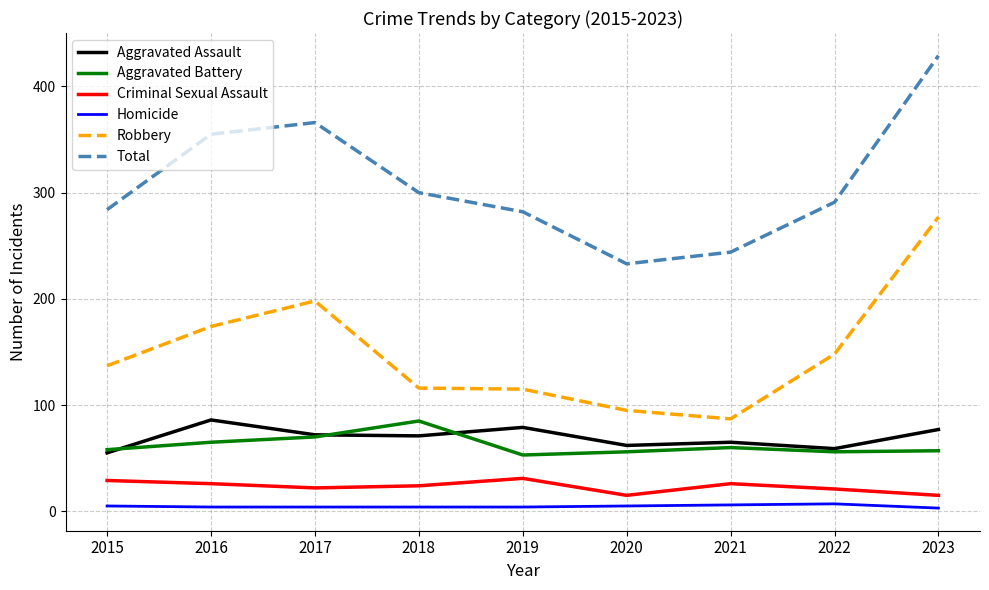

The Aggravated Battery series shows 56 at 2020. True or false?

True